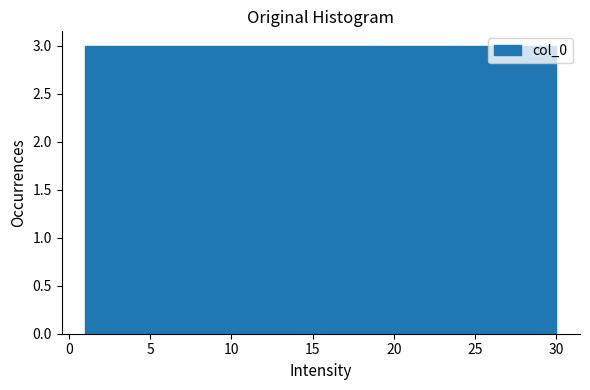

Reading left to right, transcribe this chart: for each bar, give the range it covers on the x-axis and its height. Neither the bar edges nor the heights are printed on the chart, so give them approximately, as read against the axes.

1.0 to 3.9: 3
3.9 to 6.8: 3
6.8 to 9.7: 3
9.7 to 12.6: 3
12.6 to 15.5: 3
15.5 to 18.4: 3
18.4 to 21.3: 3
21.3 to 24.2: 3
24.2 to 27.1: 3
27.1 to 30.0: 3